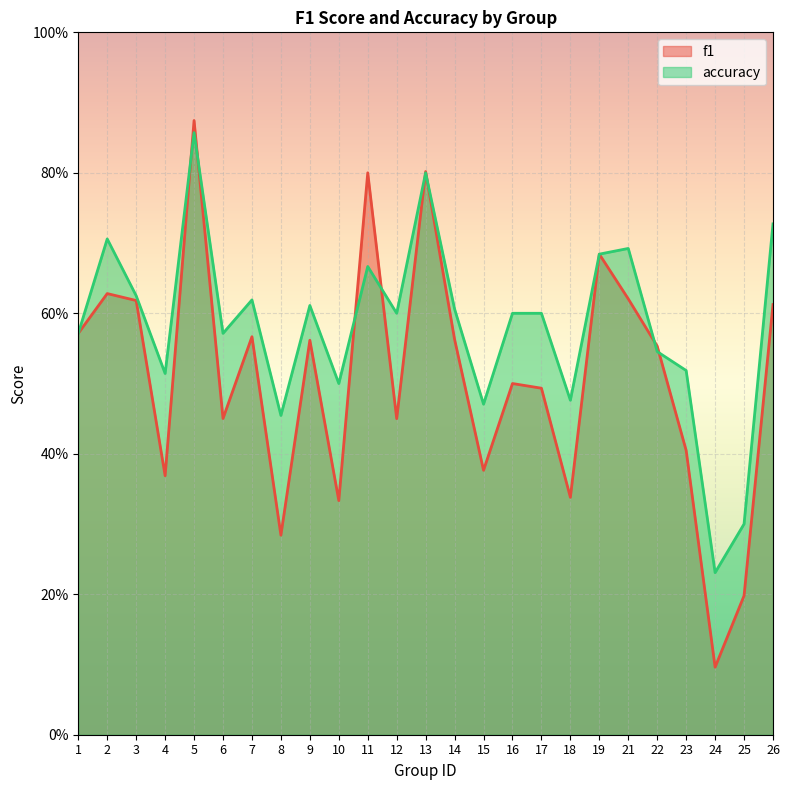

What is the sum of the f1 values at 2 and 7?

1.2